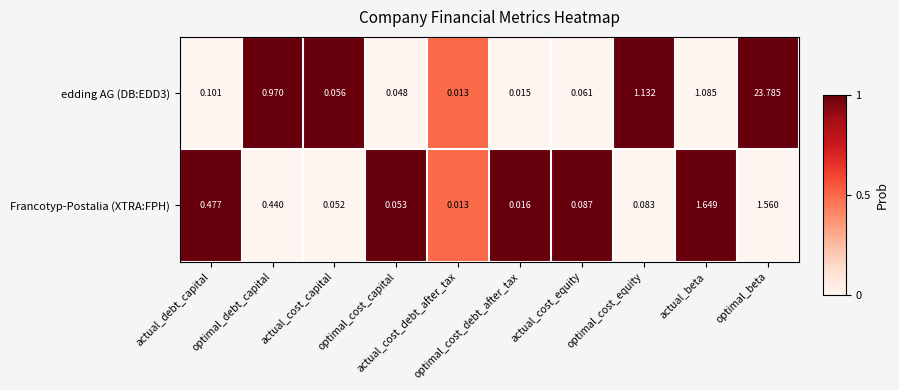

How many data points does each series have?

10